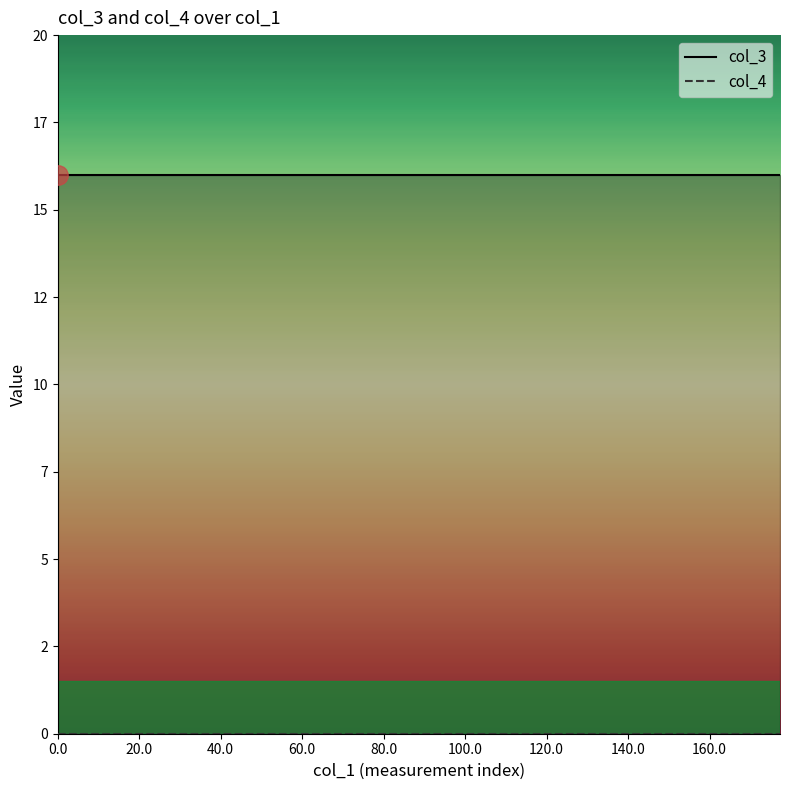

What position from the right is 20.0?

19